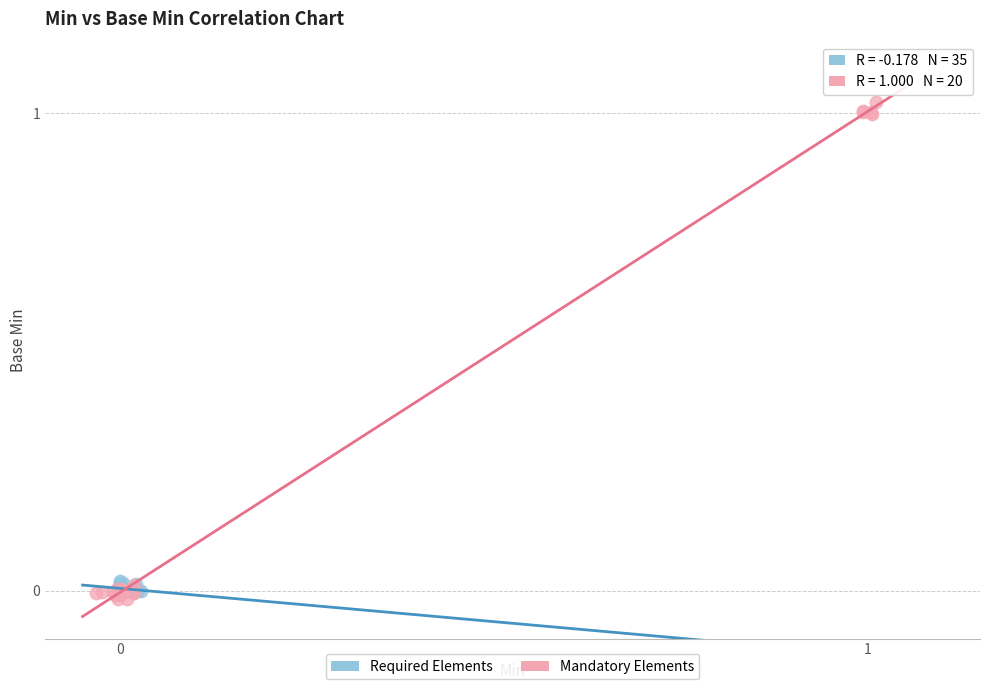

Which series has the widest spread of Y values?

Mandatory Elements